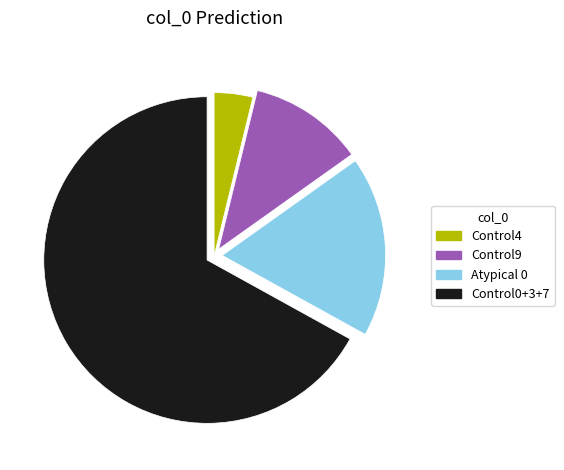

Is the sum of Control0+3+7 and Atypical 0 greater than half?

Yes